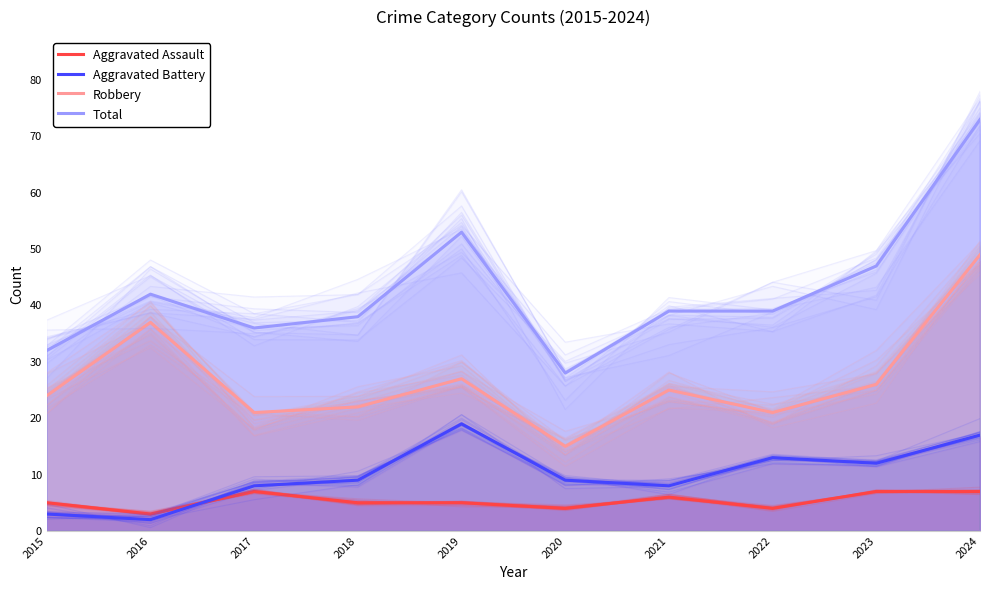

How many interior local peaks does the Aggravated Assault series have?

2